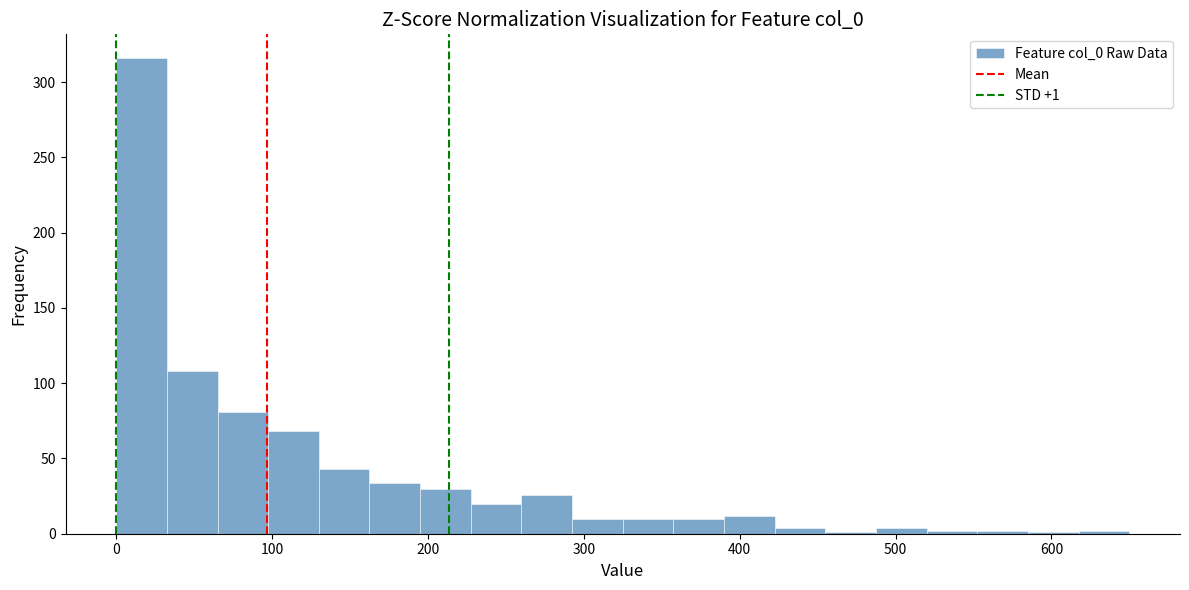

Read against the x-axis, roughly where is the centre of the tallest bar?

20